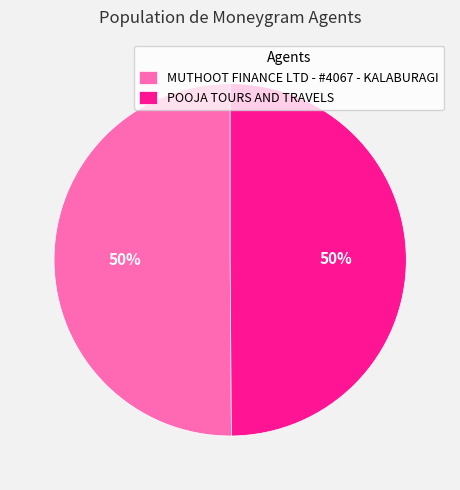

Is it true that MUTHOOT FINANCE LTD - #4067 - KALABURAGI is 50% of the pie?

True